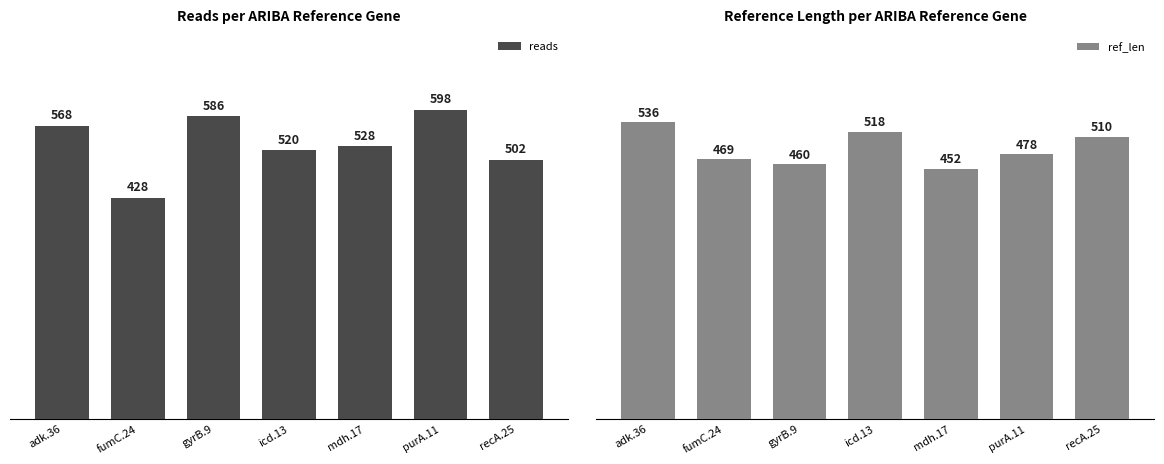

Between gyrB.9 and icd.13, which is larger?

gyrB.9